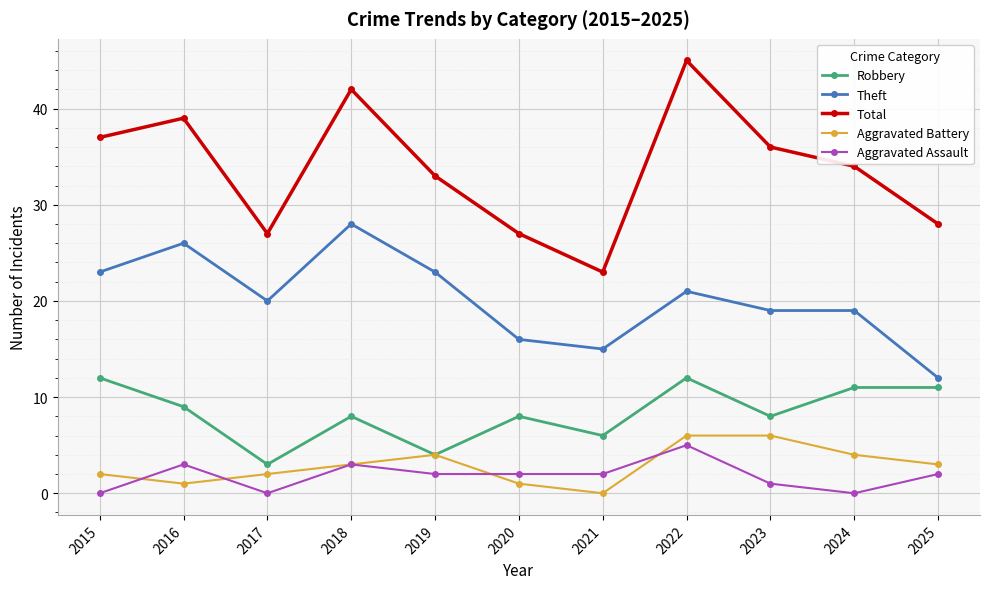

What value does the Theft series have at 2020, to the nearest 5?

15